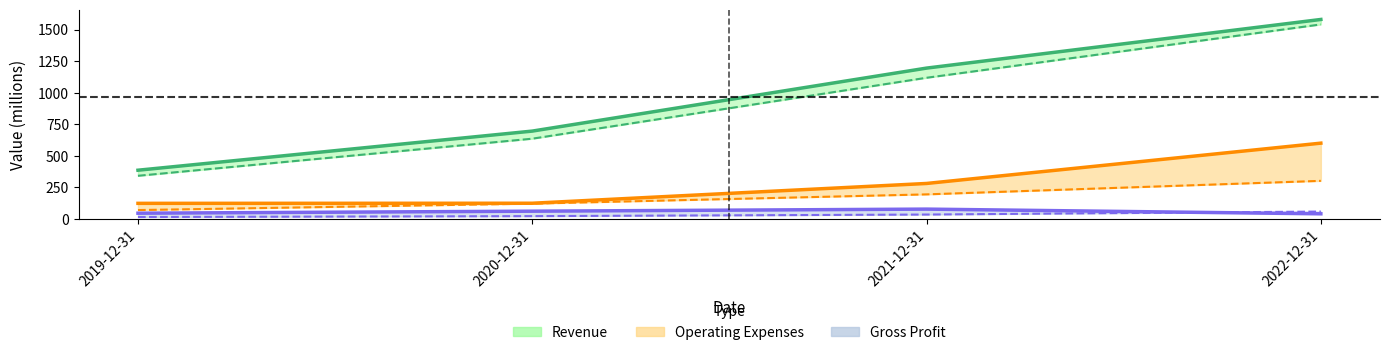

What position from the right is 2020-12-31?

3